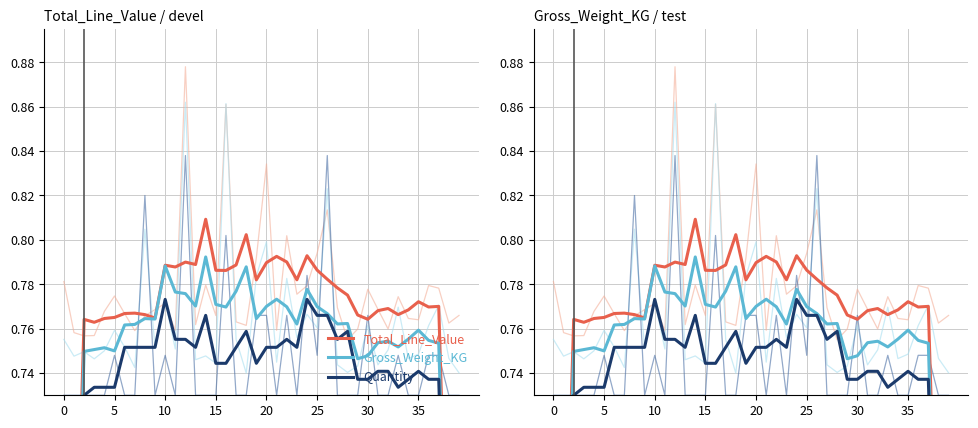

Which series contains the lowest Y value?

Quantity